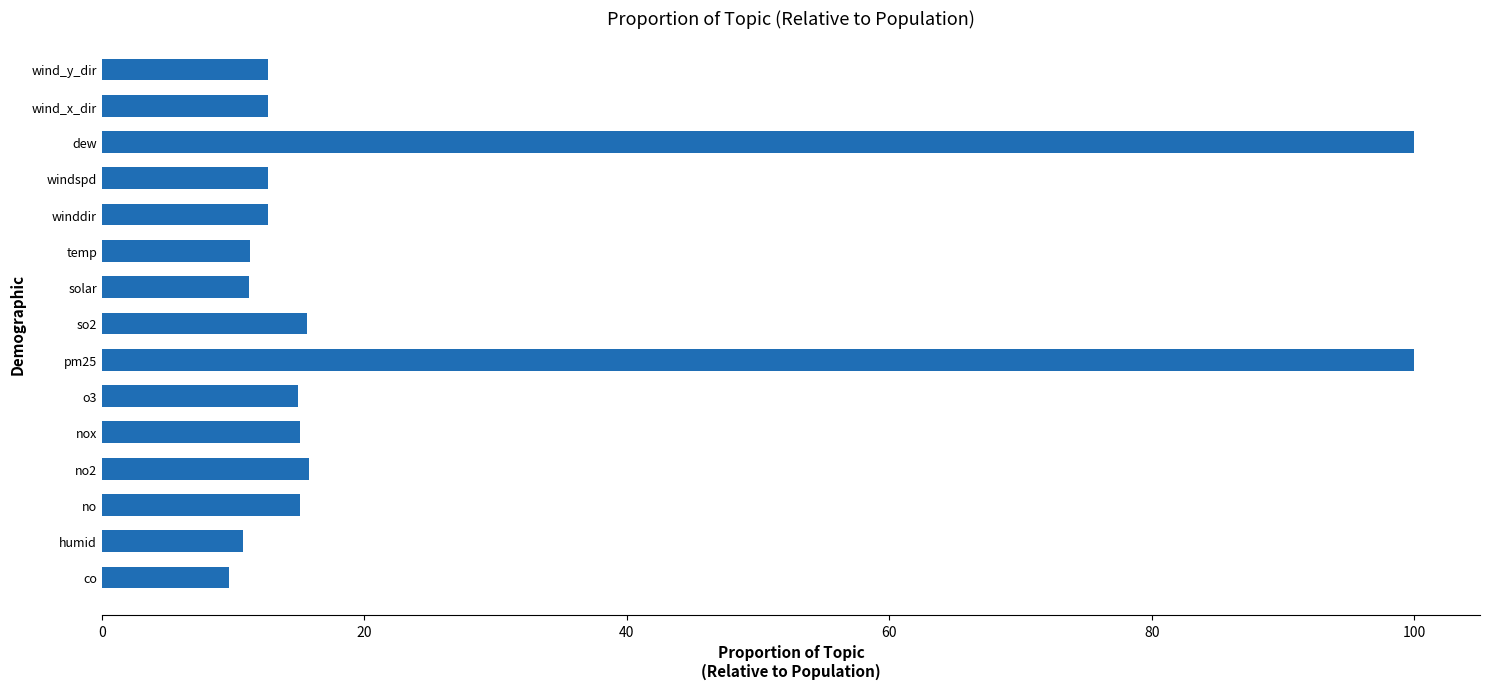

True or false: the data shows 12.7 at wind_x_dir.

True